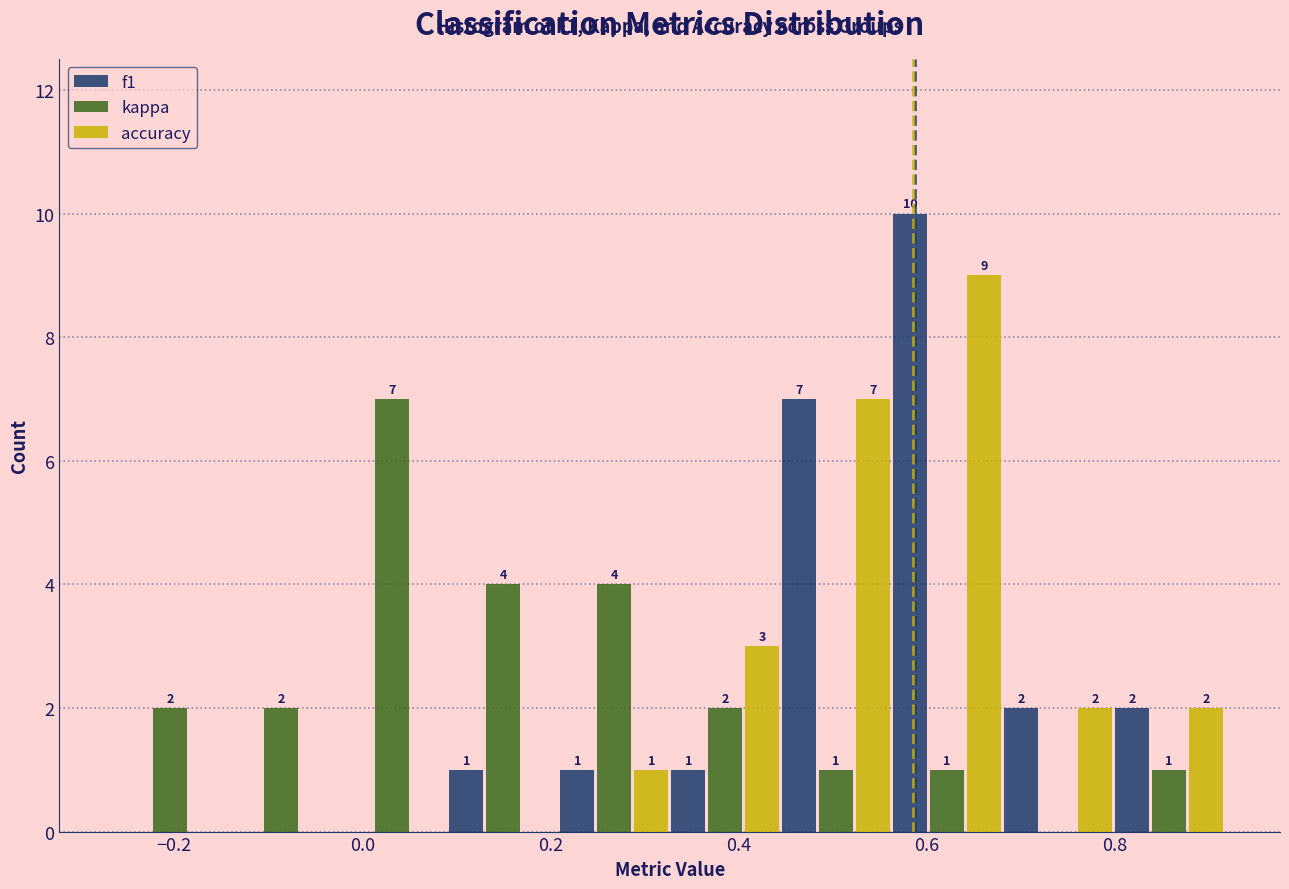

In the kappa series, which range on the x-axis has the tallest bar?

-0.02 to 0.10